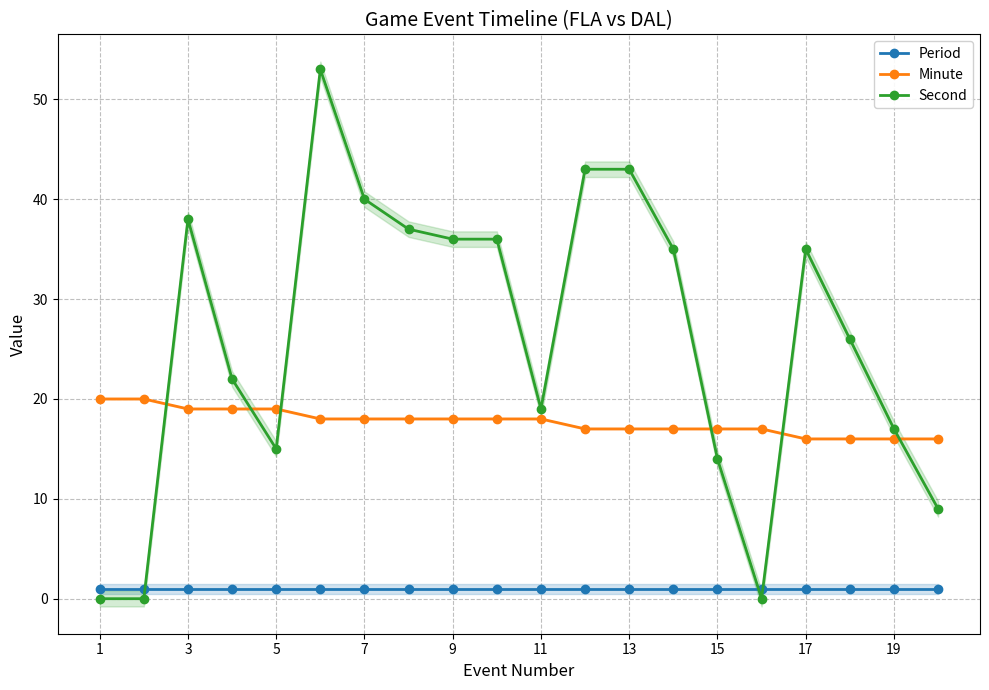

How many lines are shown in the chart?

3